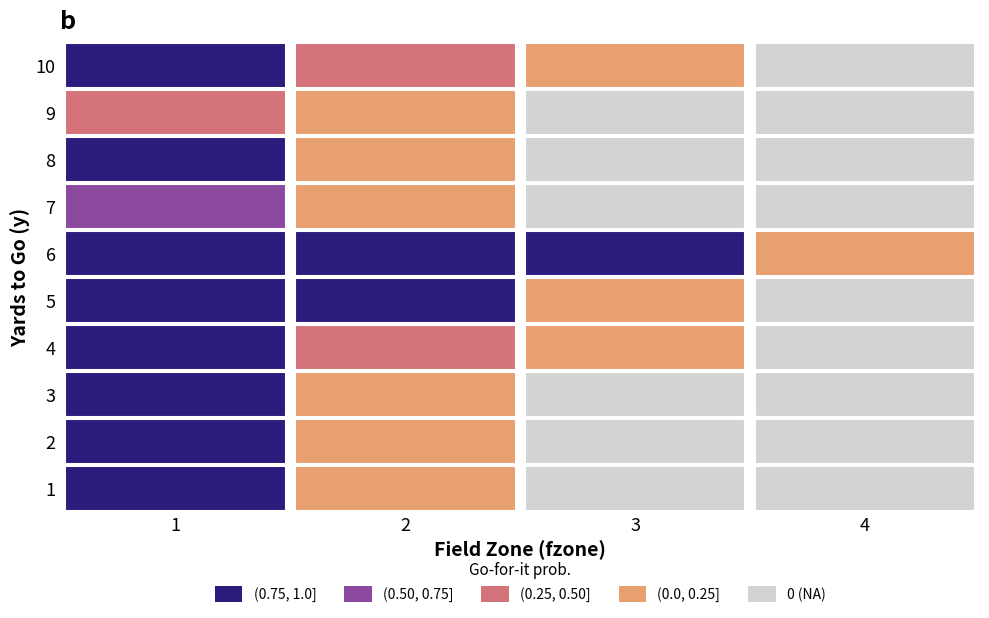

Count the number of data series in this chart.

10